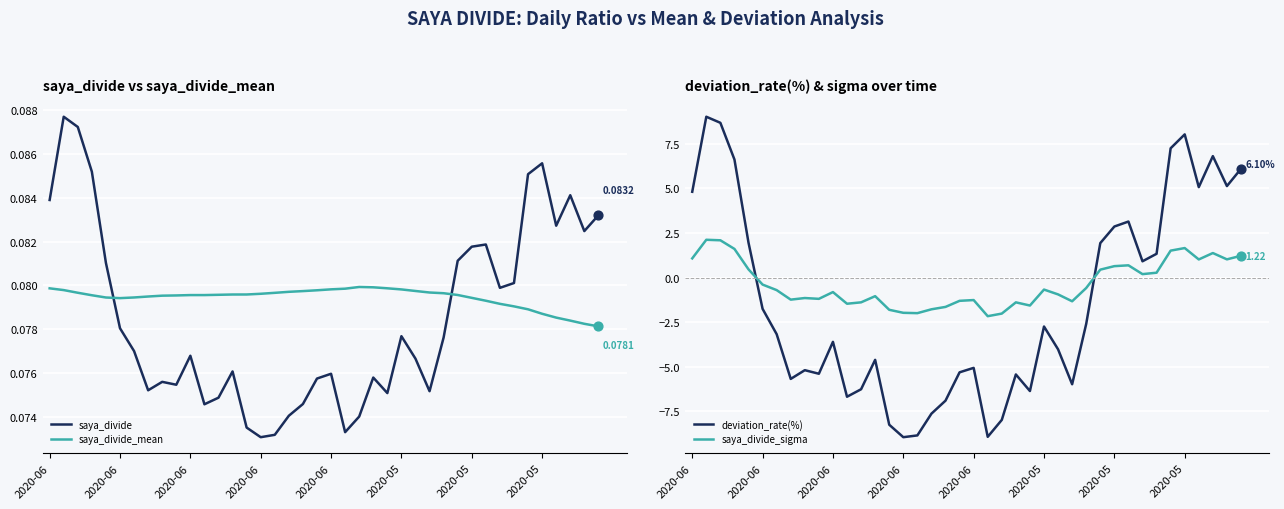

At which category is the sum across all series the highest?

2020-06